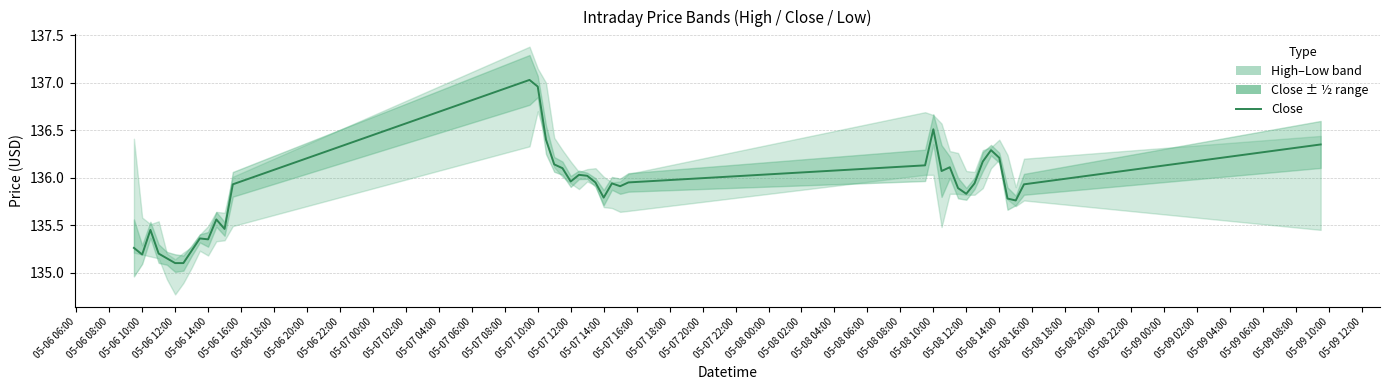

The chart shows a value of 32.9 at 05-07 12:00. True or false?

False